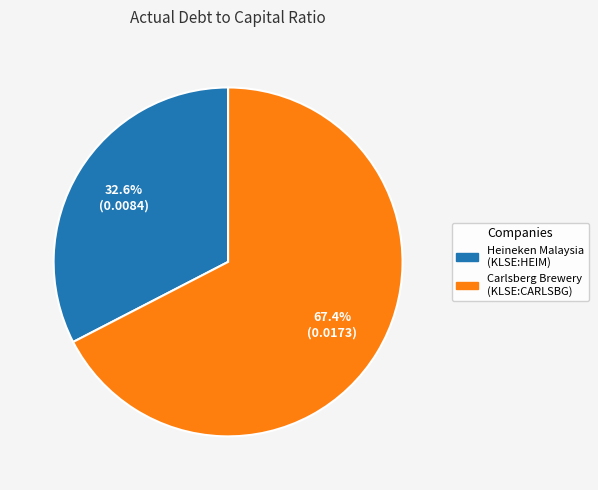

To the nearest percent, what is the average slice percentage?

50%